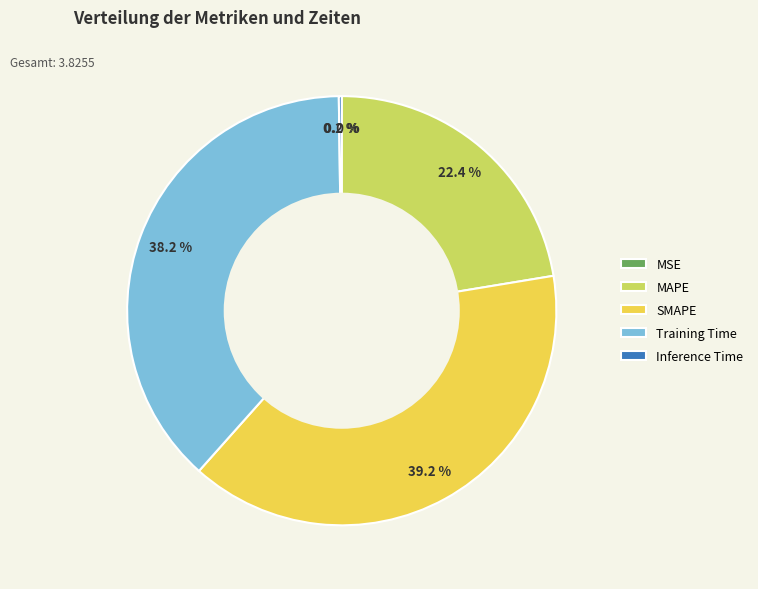

What is the largest slice in the pie chart?

SMAPE